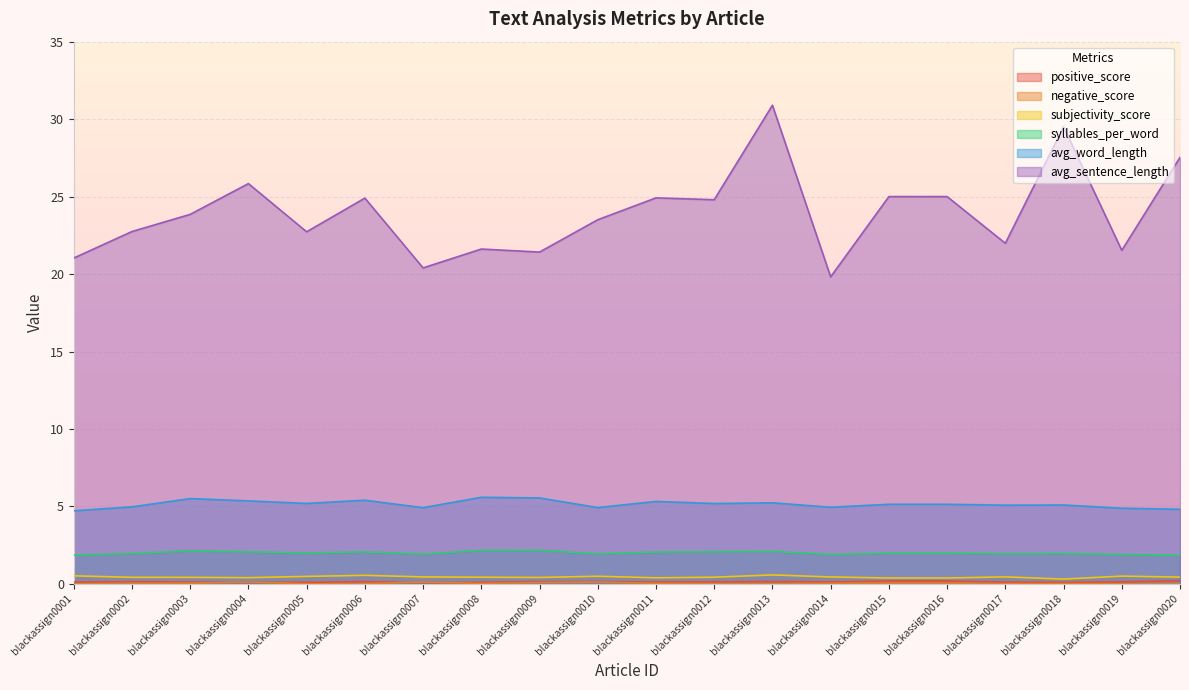

True or false: subjectivity_score and avg_word_length intersect in this chart.

False